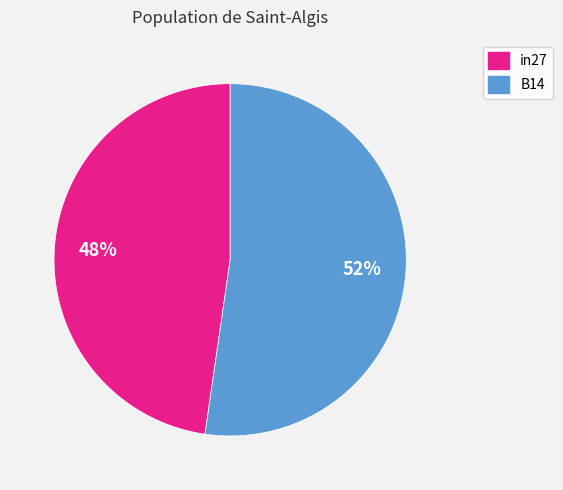

To the nearest percent, what is the average slice percentage?

50%